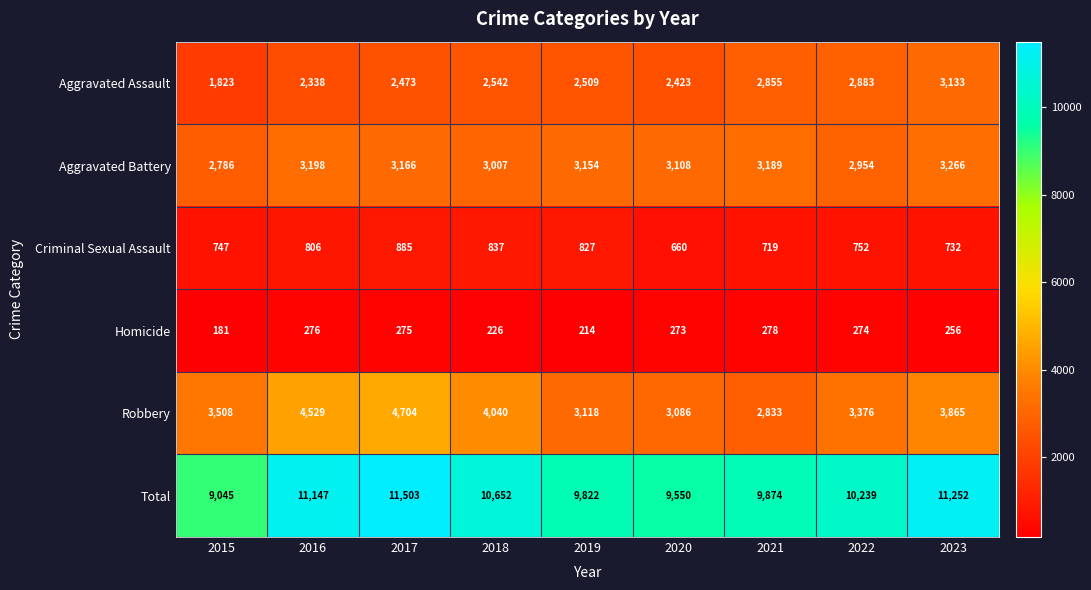

Between 2015 and 2019, which series saw the biggest shift?

Total